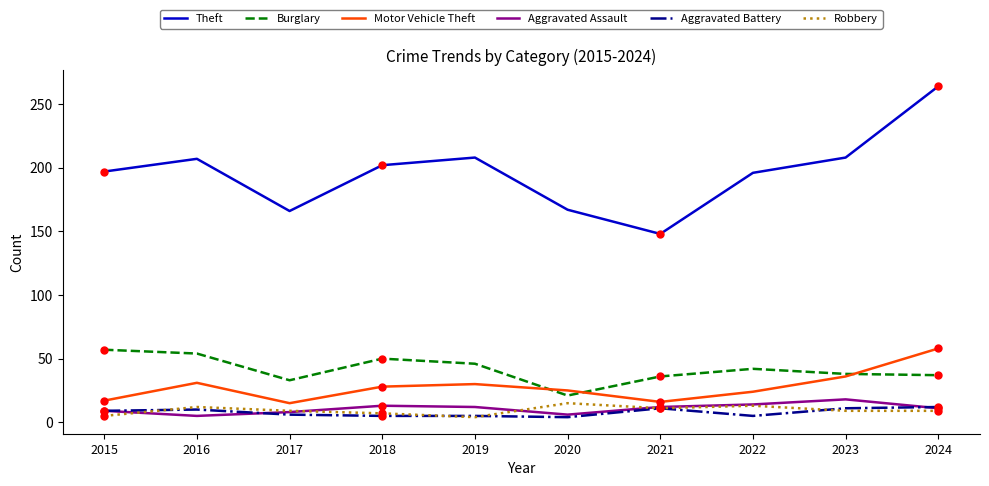

At how many categories does at least one series exceed 44?

10